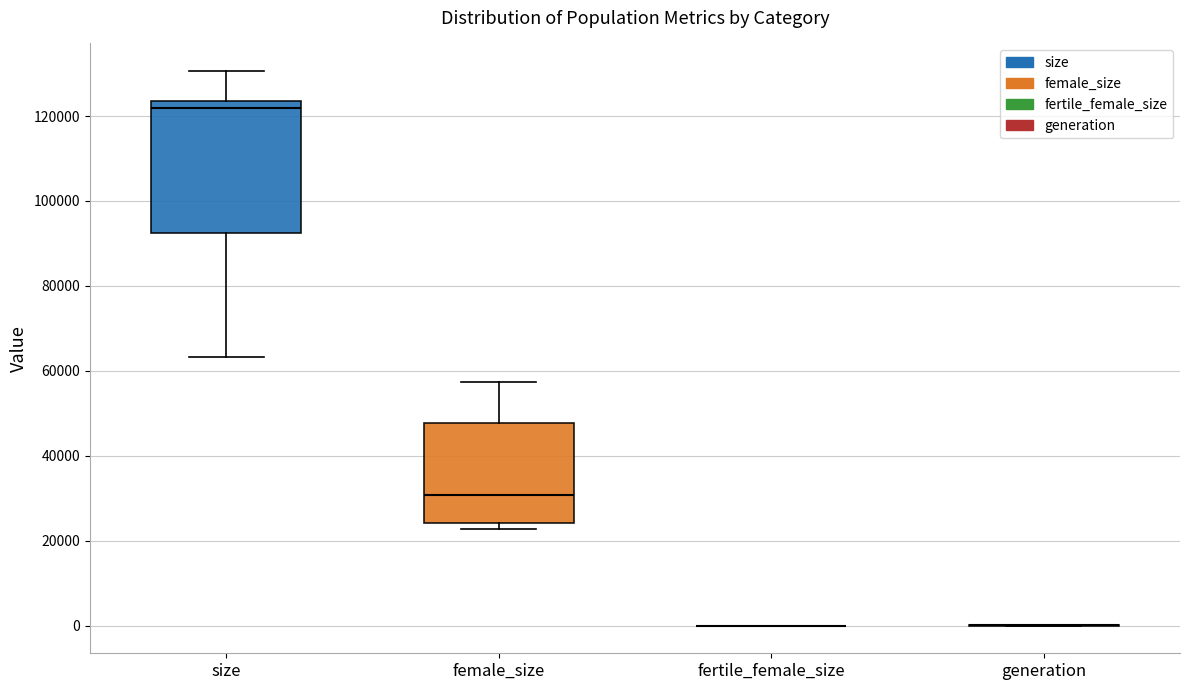

Reading left to right, read every box against the y-axis: the position of its median line, the range the box covers, and the ends of its whiskers. The values are not printed on the chart, so give them approximately, as read against the axis.

size: median 122000, box 92000 to 124000, whiskers 64000 to 130000
female_size: median 30000, box 24000 to 48000, whiskers 22000 to 58000
fertile_female_size: box collapsed to a line at 0, whiskers 0 to 0
generation: box collapsed to a line at 0, whiskers 0 to 0